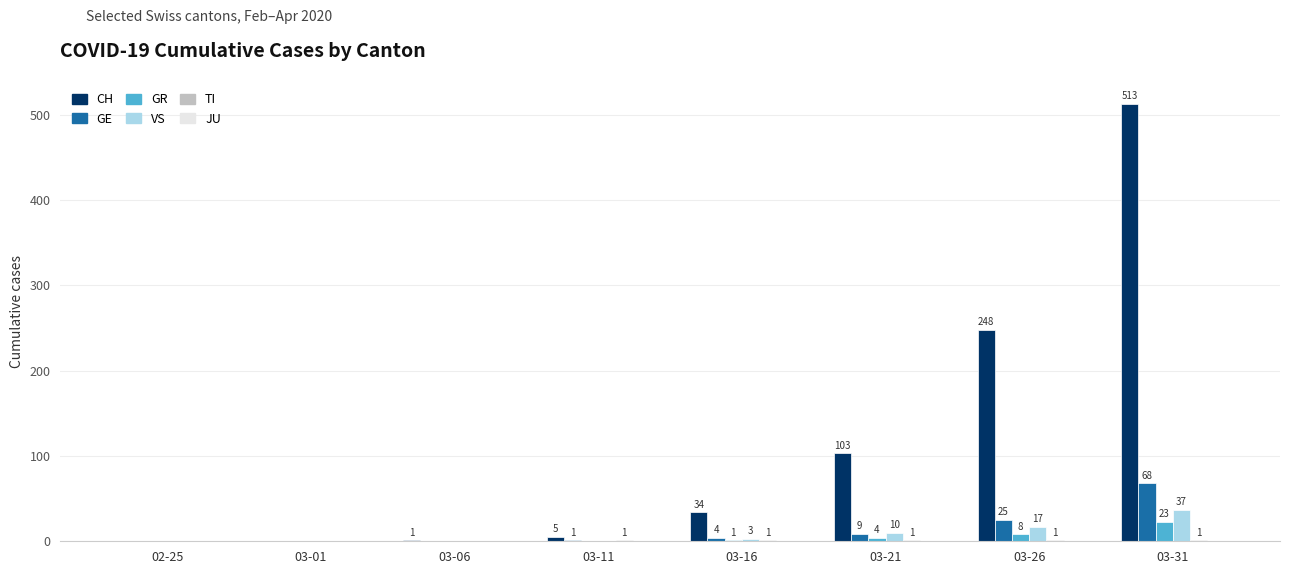

At which label does GE reach its peak?

03-31